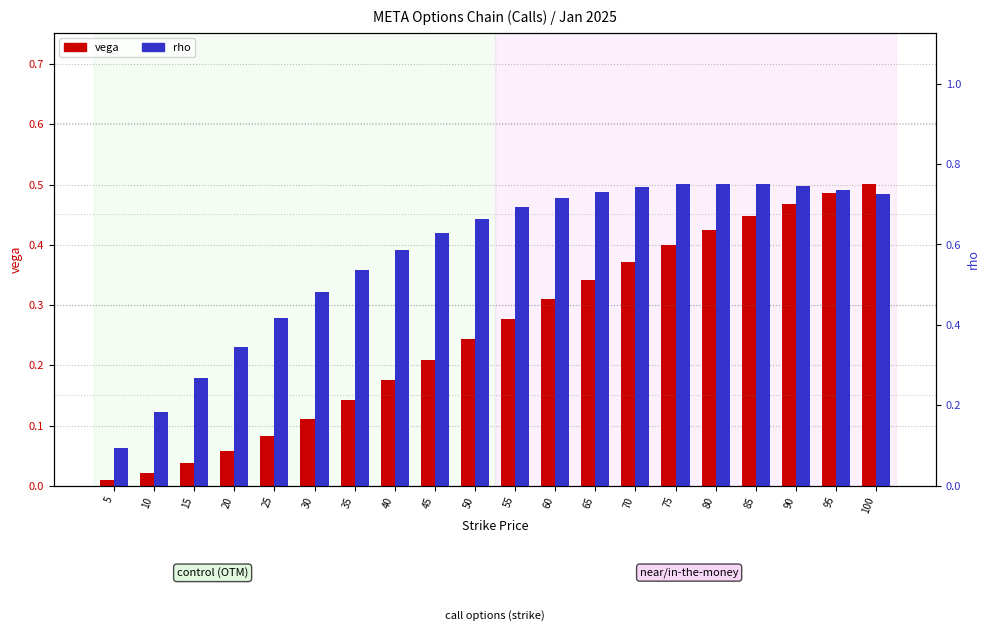

Reading left to right, extract all data points from this chart.

vega: 5=0.0	10=0.0	15=0.0	20=0.1	25=0.1	30=0.1	35=0.1	40=0.2	45=0.2	50=0.2	55=0.3	60=0.3	65=0.3	70=0.4	75=0.4	80=0.4	85=0.4	90=0.5	95=0.5	100=0.5
rho: 5=0.1	10=0.2	15=0.3	20=0.3	25=0.4	30=0.5	35=0.5	40=0.6	45=0.6	50=0.7	55=0.7	60=0.7	65=0.7	70=0.7	75=0.7	80=0.8	85=0.7	90=0.7	95=0.7	100=0.7